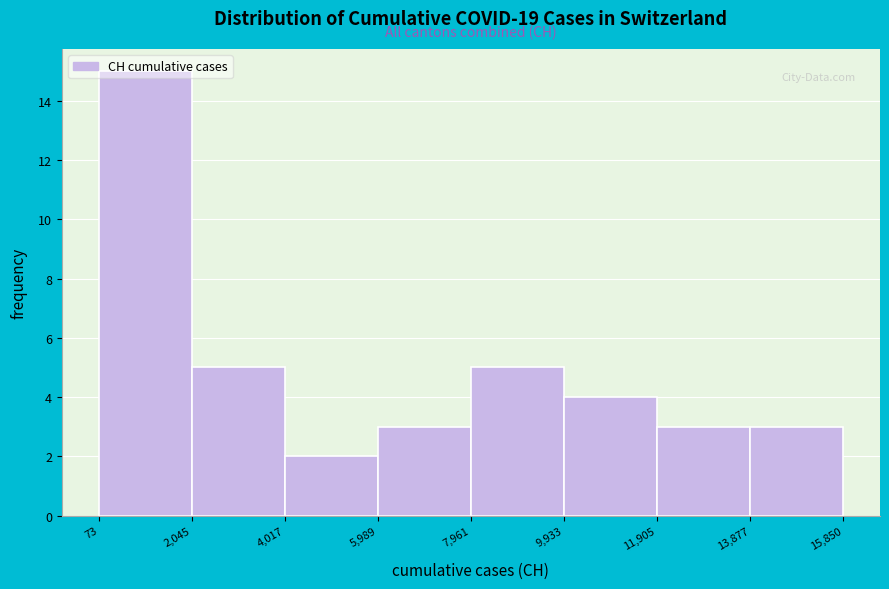

Over which range of the x-axis is the bar tallest?

73 to 2,045